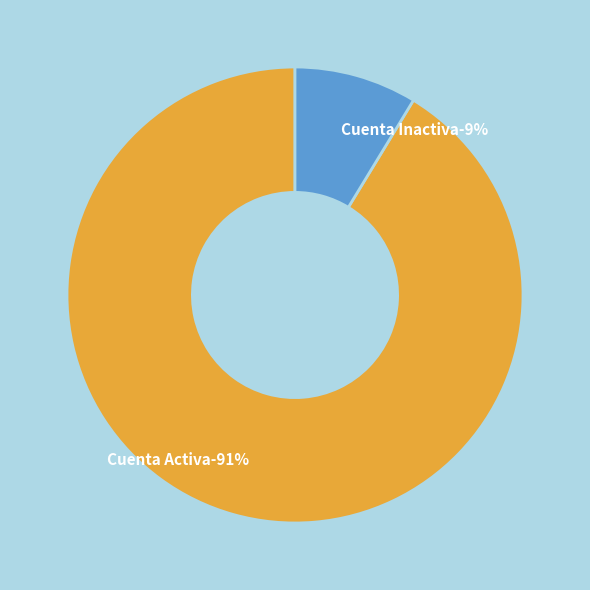

What is the smallest slice in the pie chart?

Cuenta Inactiva